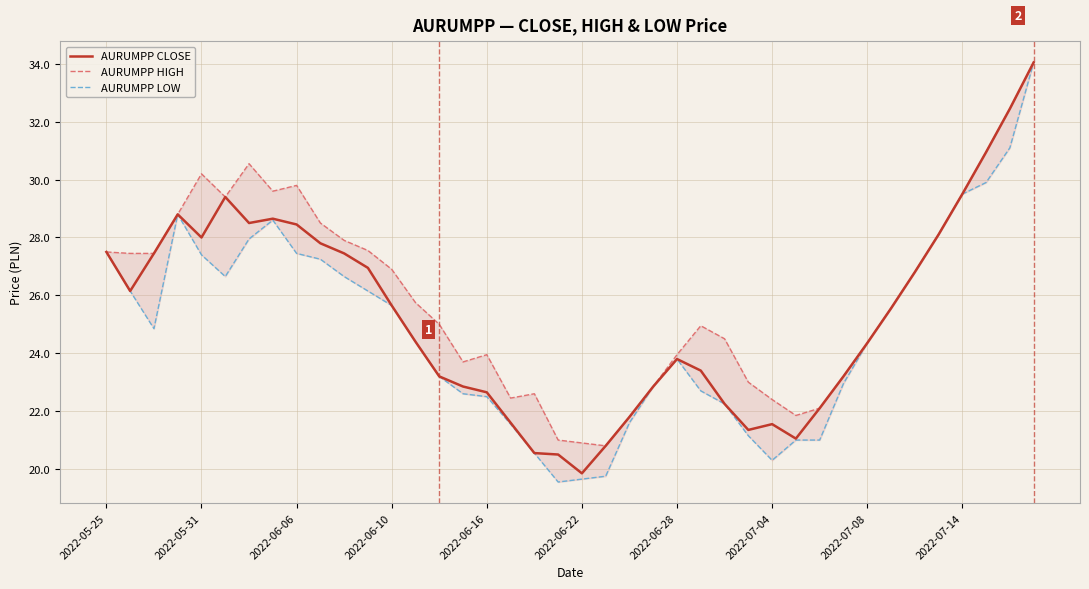

The AURUMPP CLOSE series shows 28.4 at 2022-06-06. True or false?

True